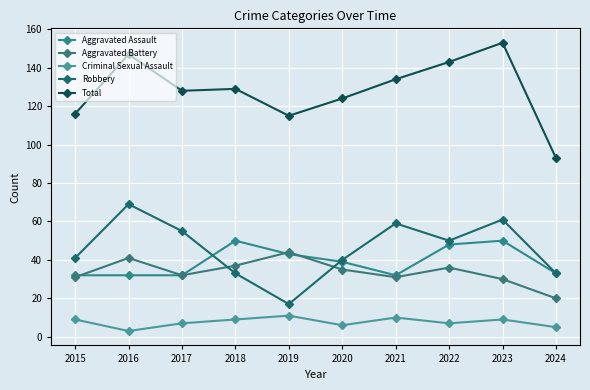

How many series are shown in this chart?

5